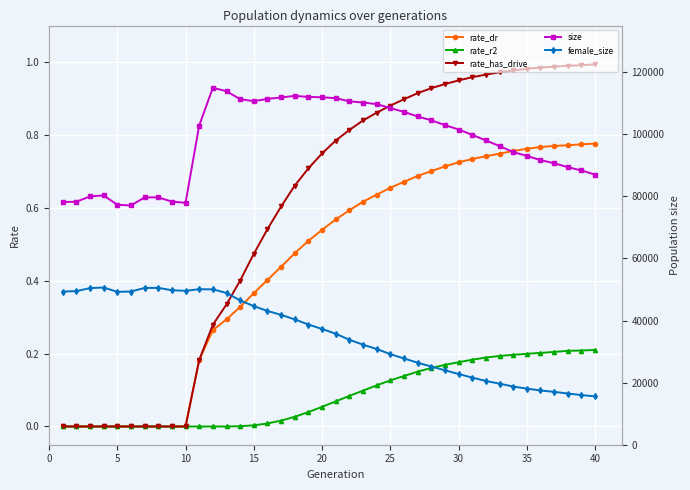

How many interior local peaks does the size series have?

4